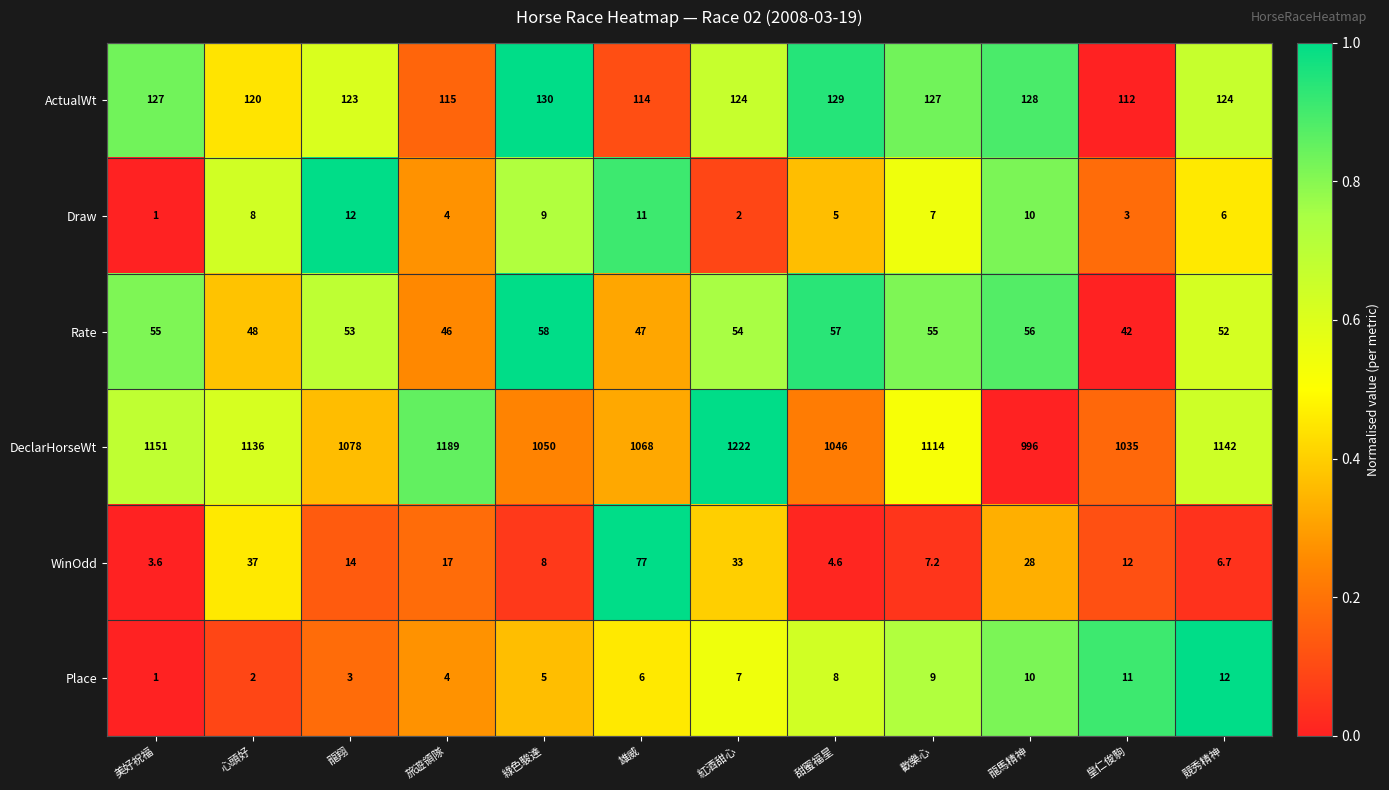

Rank the categories by WinOdd value from lowest to highest.

美好祝福, 甜蜜福星, 競秀精神, 歡樂心, 綠色駿達, 皇仁俊駒, 龍翔, 旅遊領隊, 龍馬精神, 紅酒甜心, 心頭好, 雄威